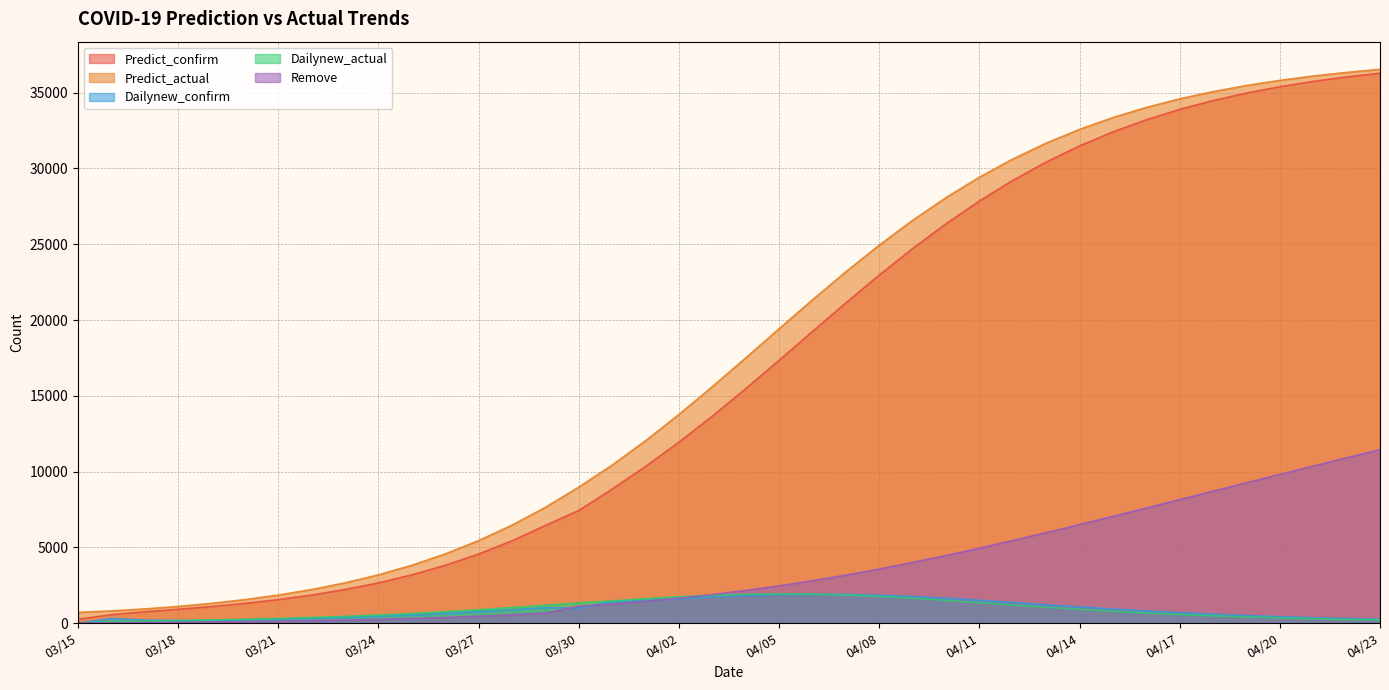

True or false: Predict_actual and Dailynew_actual cross at least once.

False